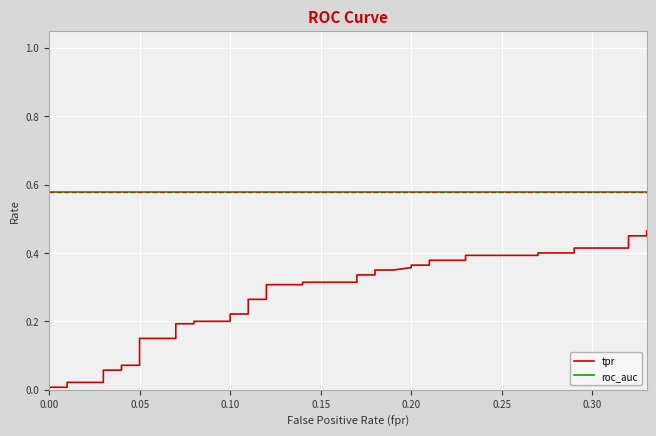

List the series in order of their overall mean, highest first.

roc_auc, tpr